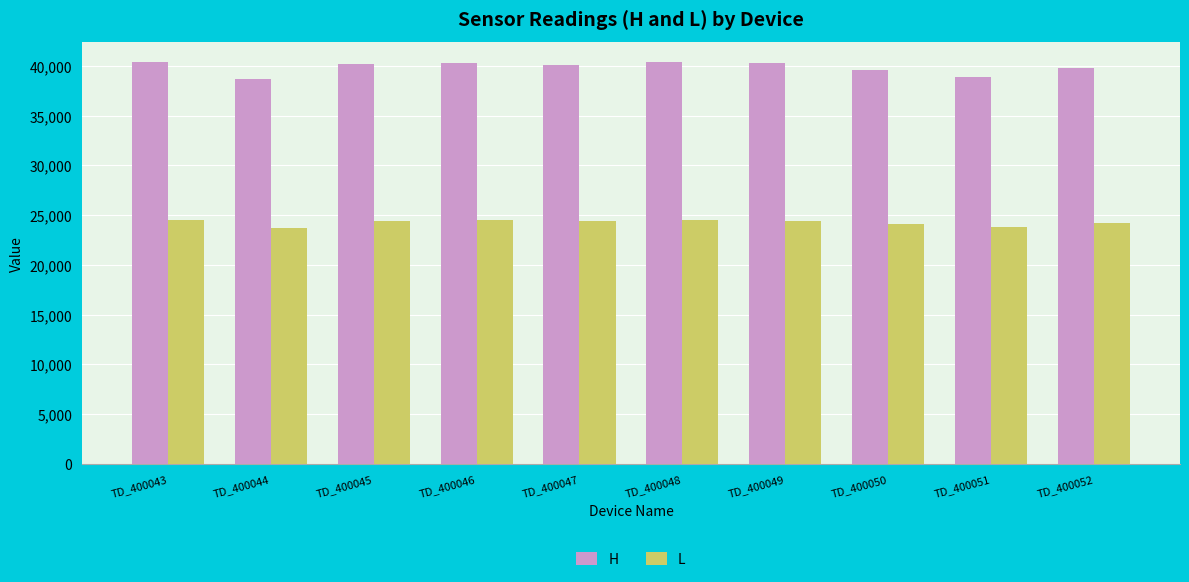

The L series shows 39162 at TD_400051. True or false?

False